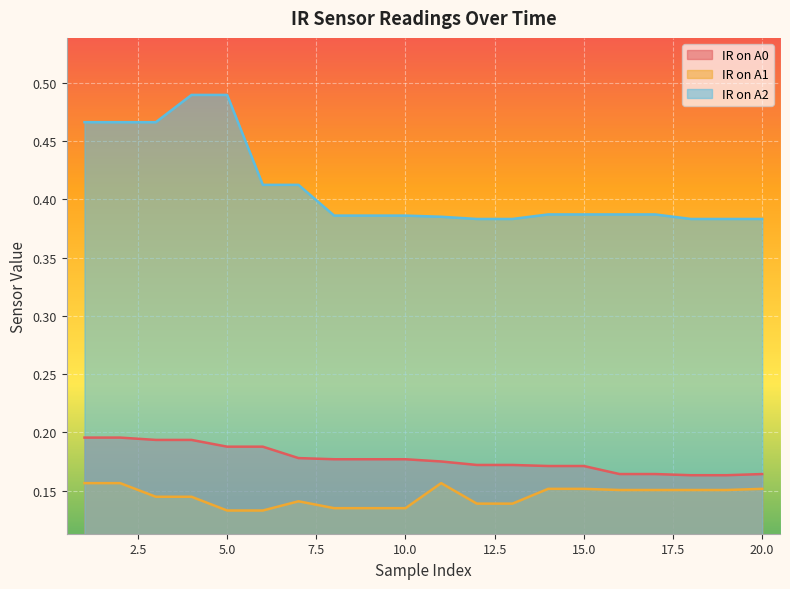

What is the total value across all series at 16?

0.7